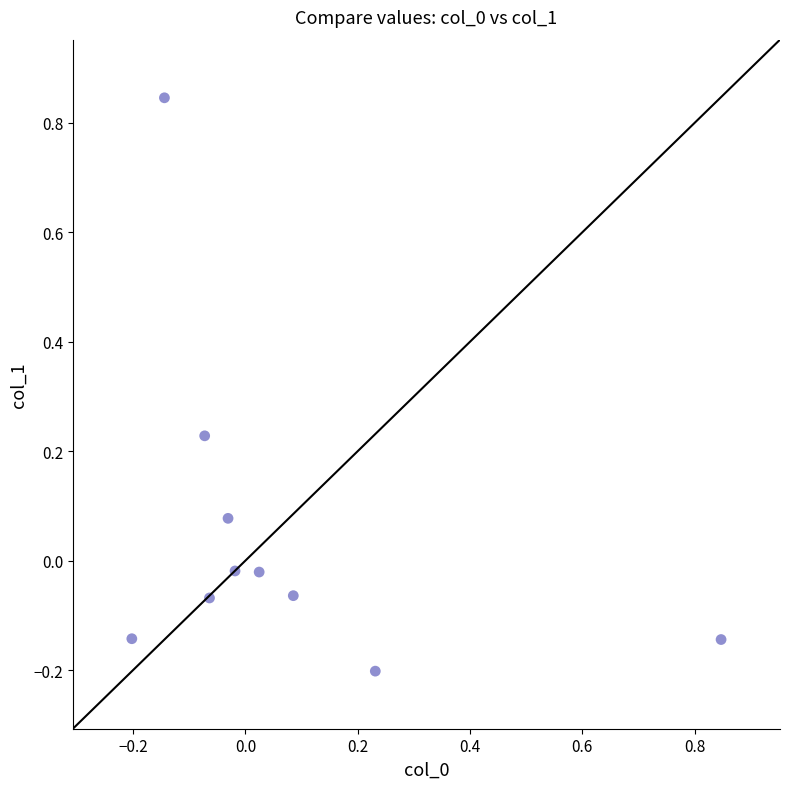

What is the range of X values (max minus min)?

1.0